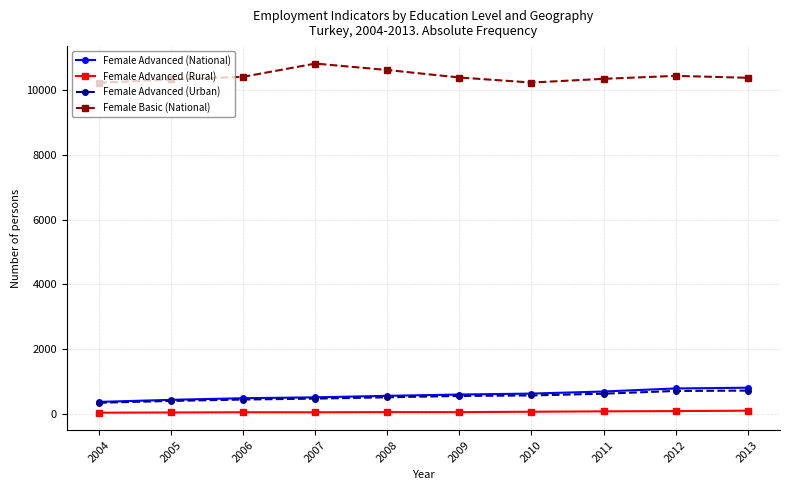

What are all the series names shown in the legend?

Female Advanced (National), Female Advanced (Rural), Female Advanced (Urban), Female Basic (National)